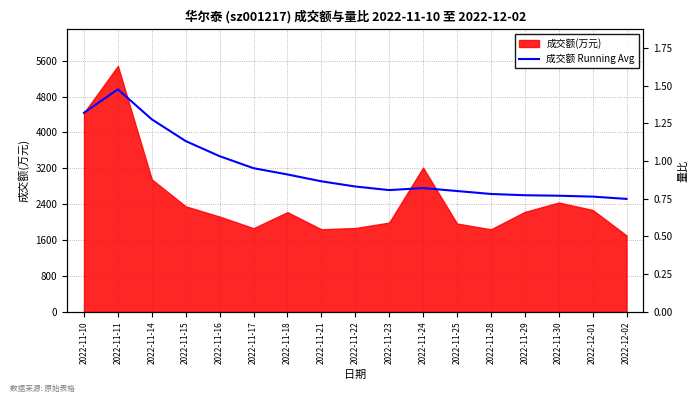

What is the label of the 5th point from the left?

2022-11-16